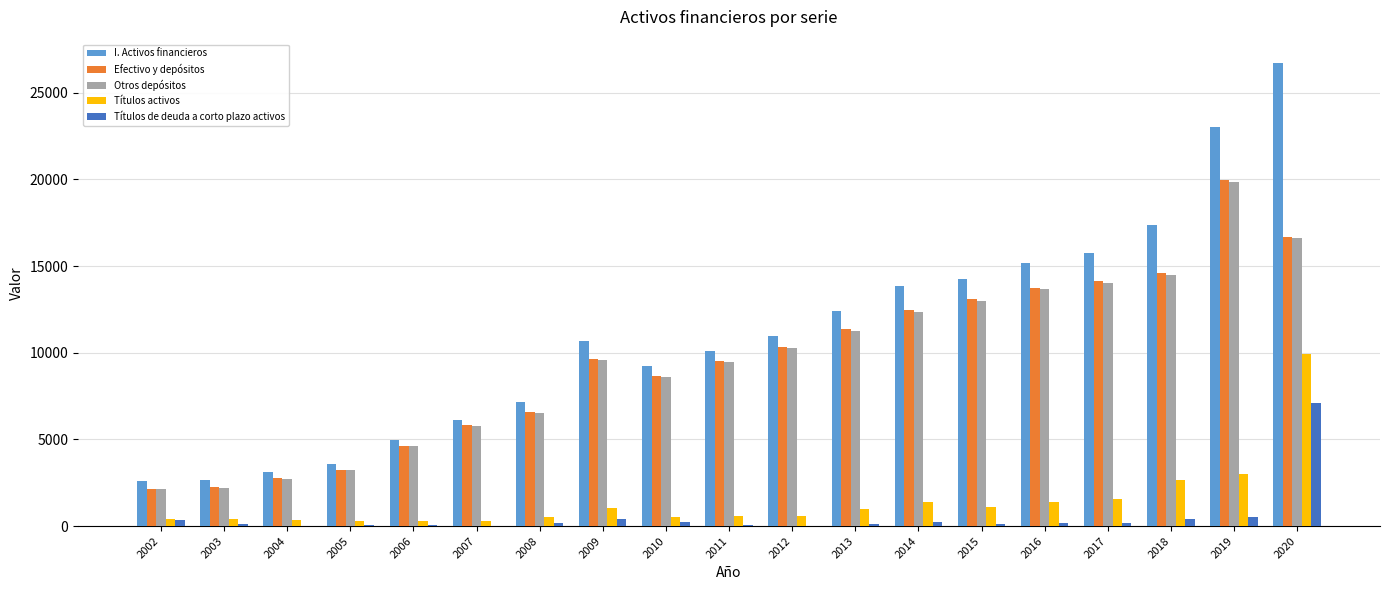

At which category is the sum across all series the highest?

2020